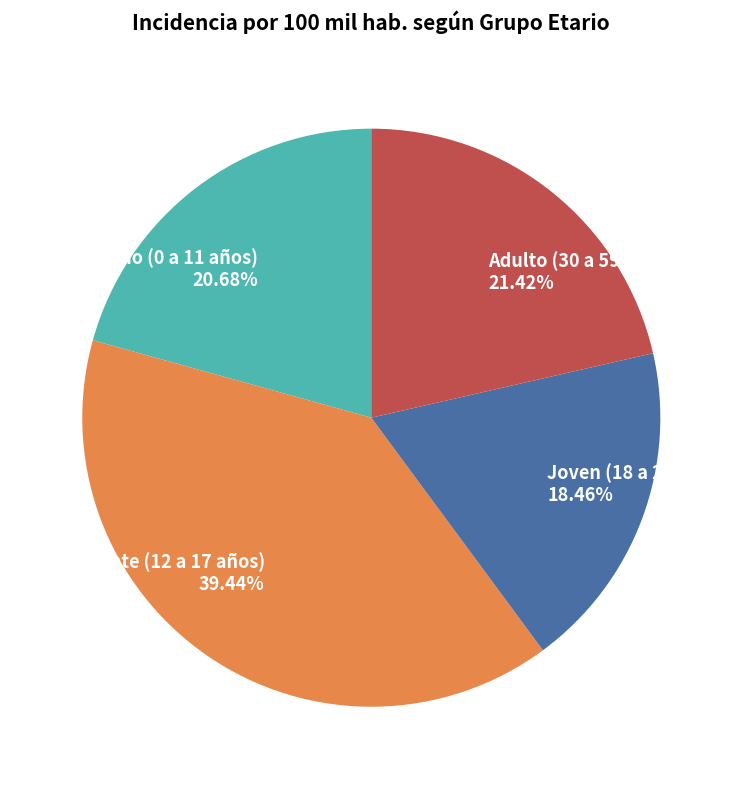

To the nearest percent, what is the difference between the Joven (18 a 29 años) and Niño (0 a 11 años) slice percentages?

2%